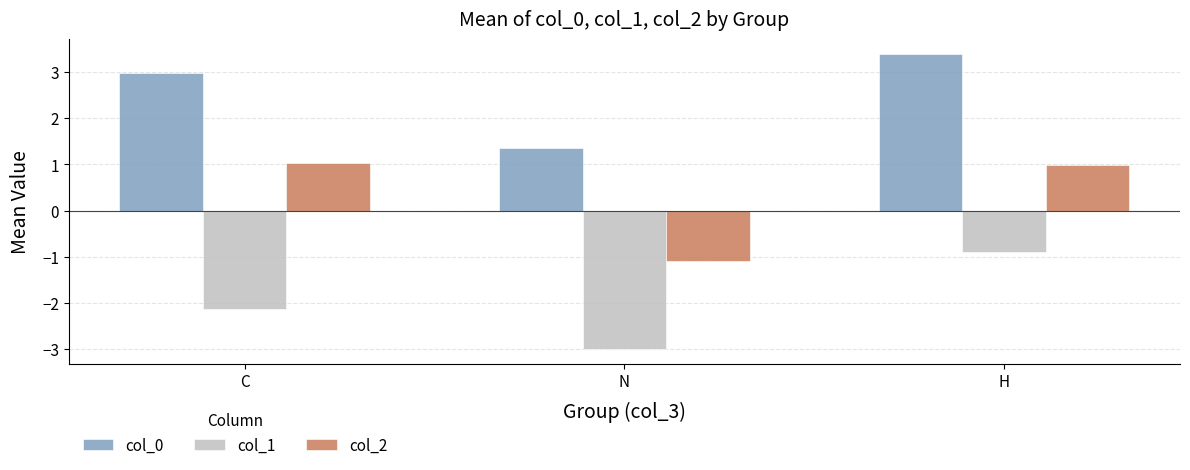

Reading left to right, extract all data points from this chart.

col_0: 3.0	1.4	3.4
col_1: -2.1	-3.0	-0.9
col_2: 1.0	-1.1	1.0